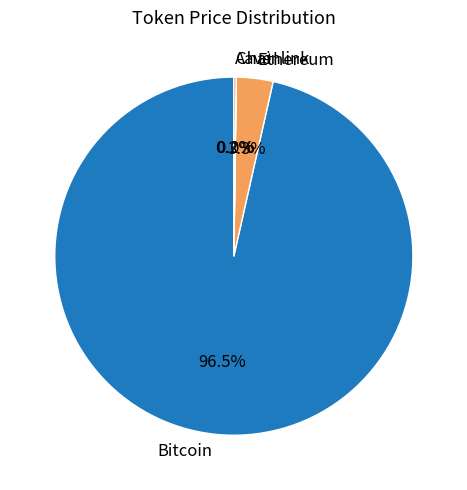

Which slice represents more than half of the pie?

Bitcoin